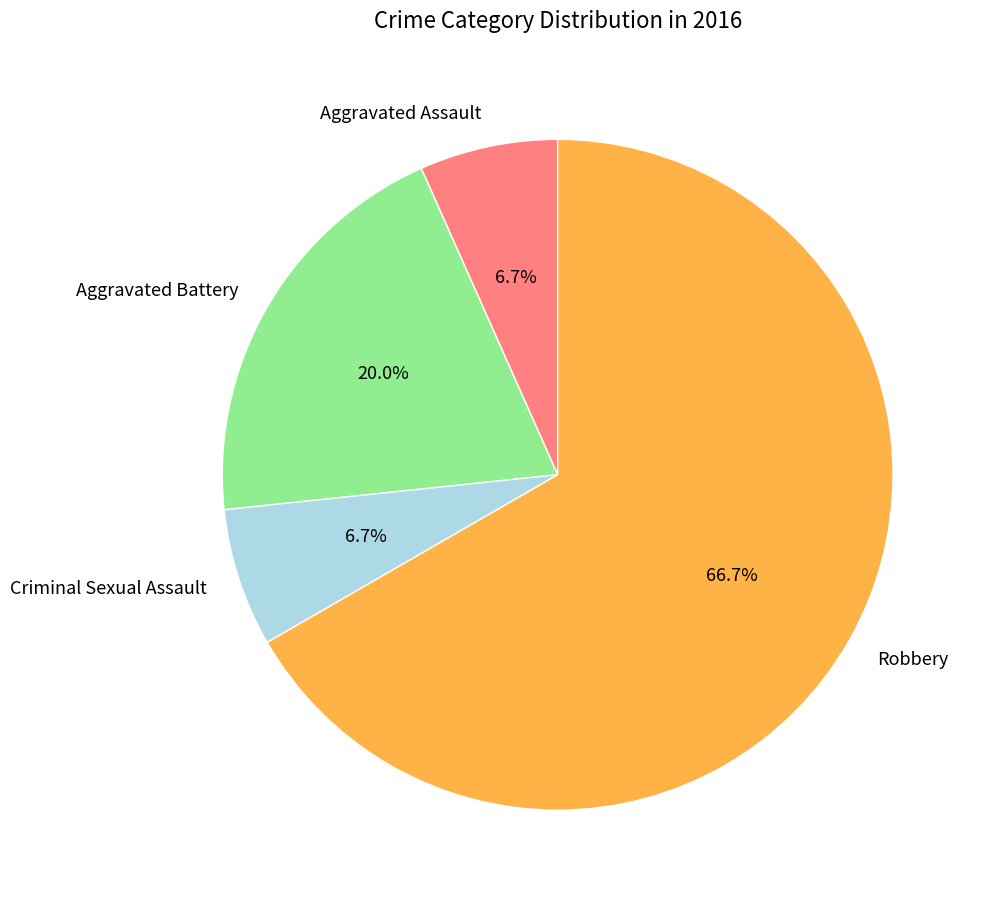

To the nearest percent, what is the difference between the Aggravated Battery and Criminal Sexual Assault slice percentages?

13%